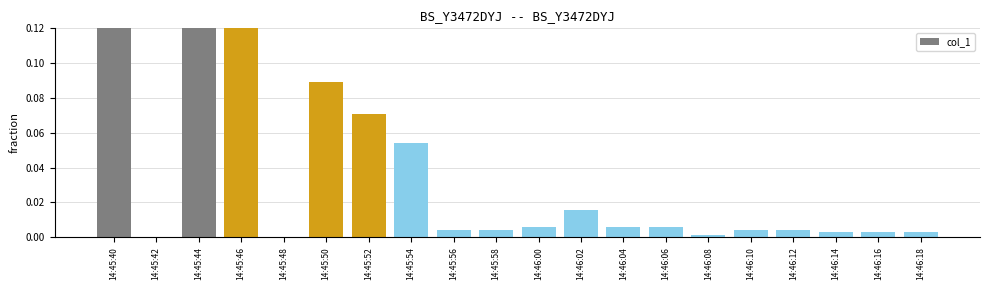

List the labels in order of value, smallest first.

14:45:42, 14:45:48, 14:46:08, 14:46:14, 14:46:16, 14:46:18, 14:45:56, 14:45:58, 14:46:10, 14:46:12, 14:46:00, 14:46:04, 14:46:06, 14:46:02, 14:45:54, 14:45:52, 14:45:50, 14:45:46, 14:45:40, 14:45:44